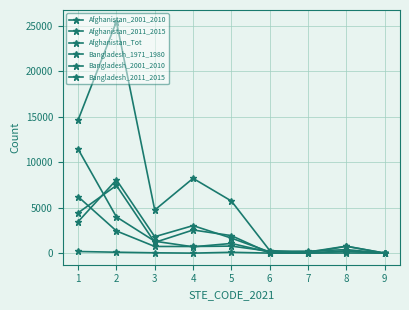

Does the chart display data point markers on the line(s)?

Yes